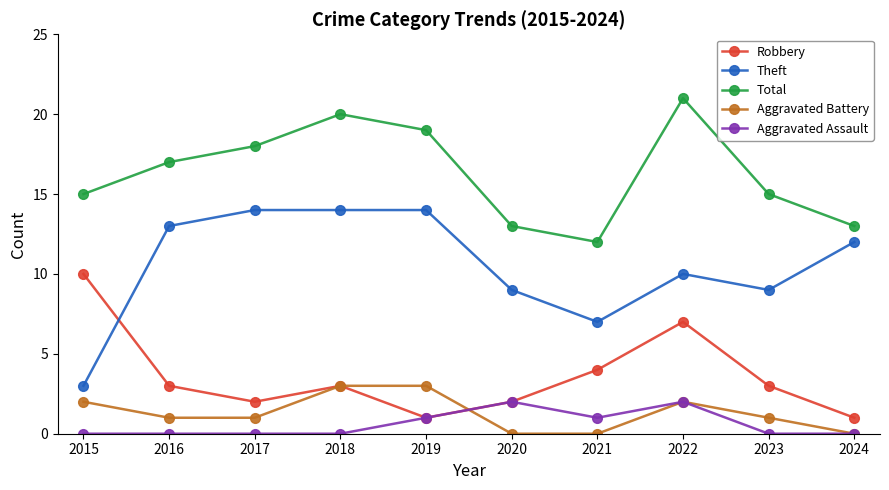

True or false: Total and Aggravated Battery intersect in this chart.

False